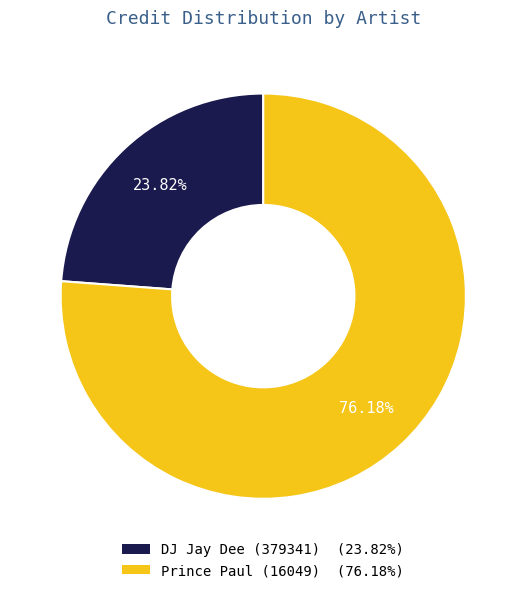

Rank the categories by value from lowest to highest.

DJ Jay Dee (379341), Prince Paul (16049)